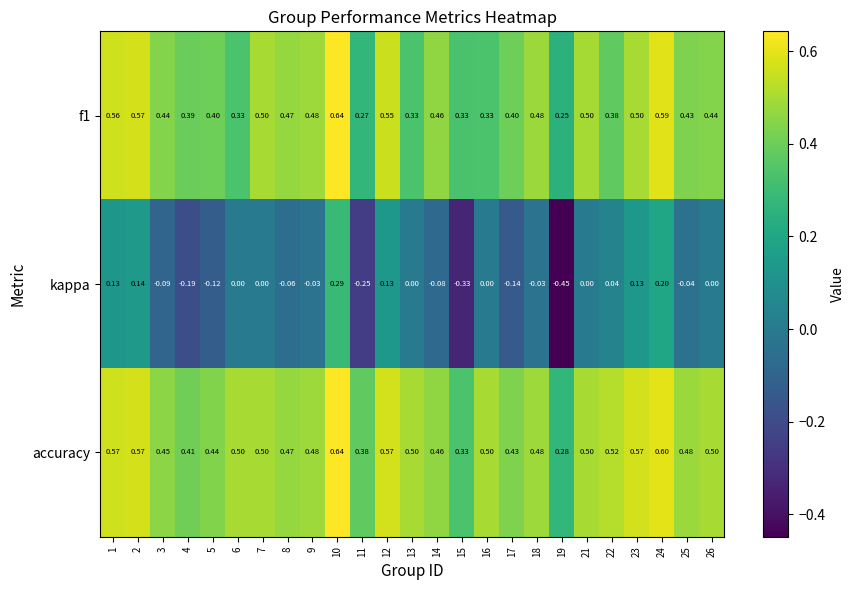

Which label corresponds to the smallest value in the chart?

19